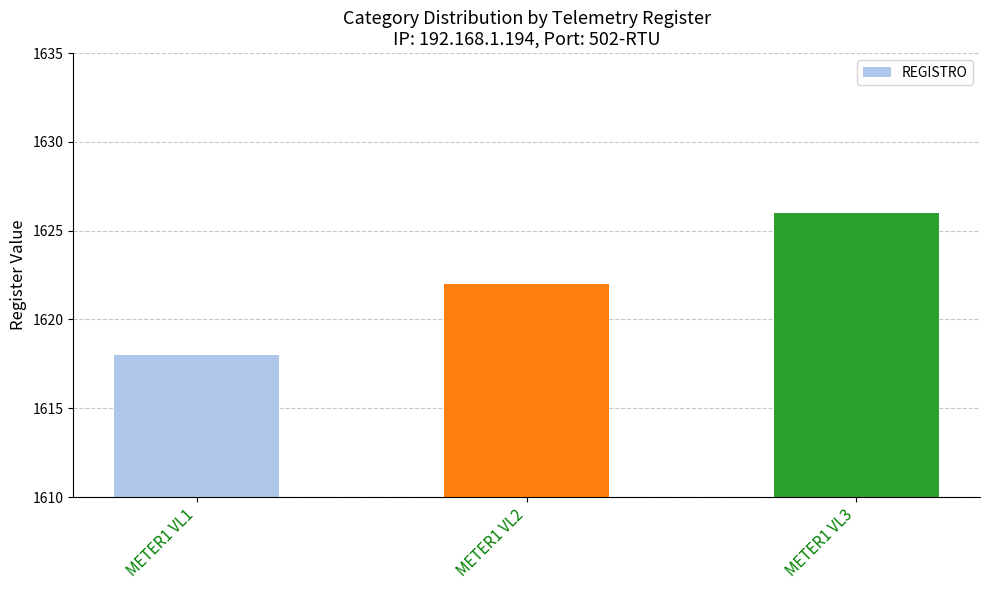

What is the ratio of the value at METER1 VL1 to the value at METER1 VL2?

1.0